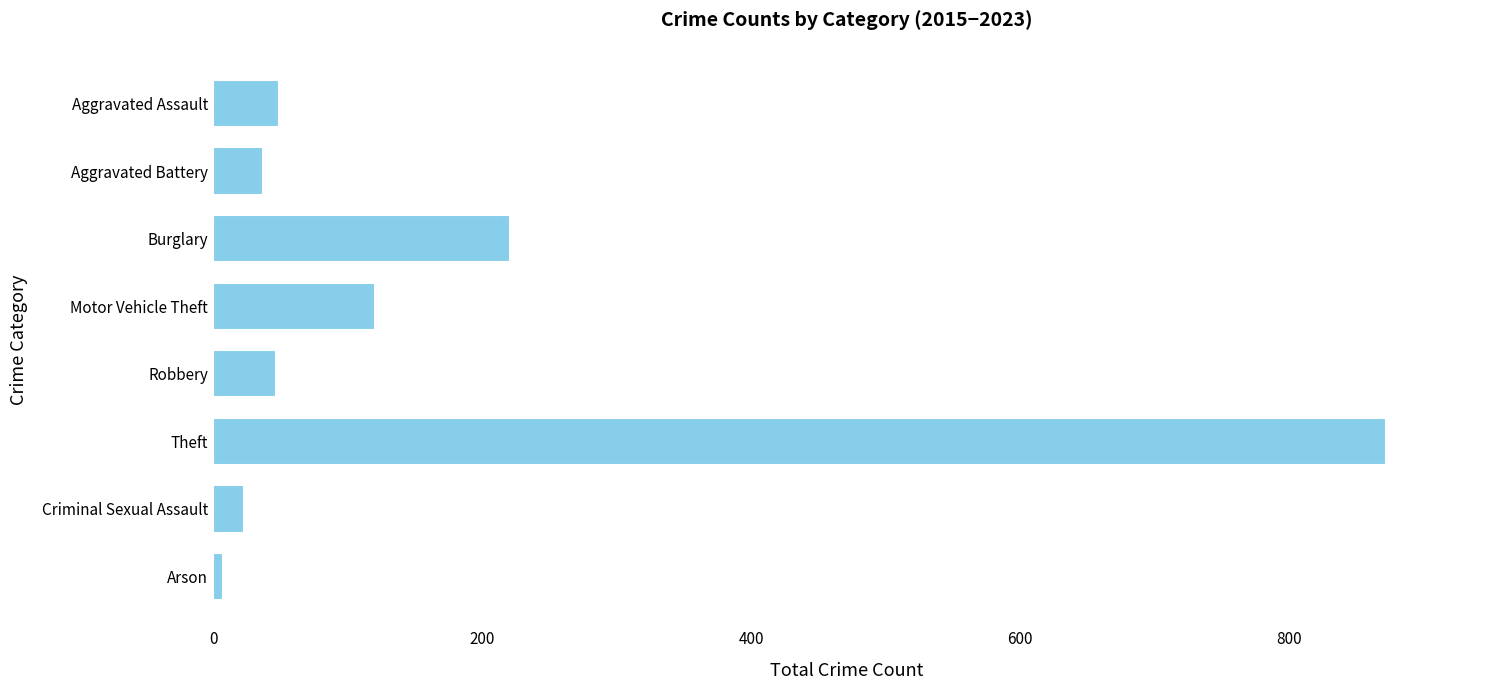

Which label corresponds to the largest value in the chart?

Theft